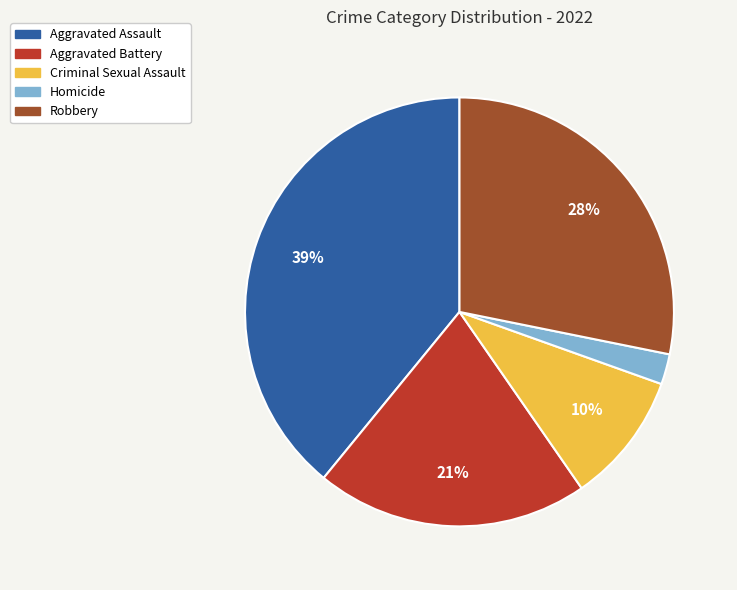

Which has a higher value, Homicide or Aggravated Battery?

Aggravated Battery